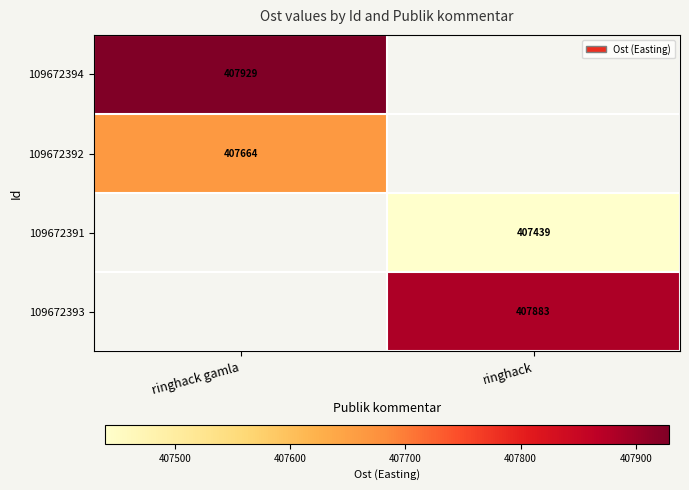

The value of 109672394 at ringhack gamla is 407929. True or false?

True